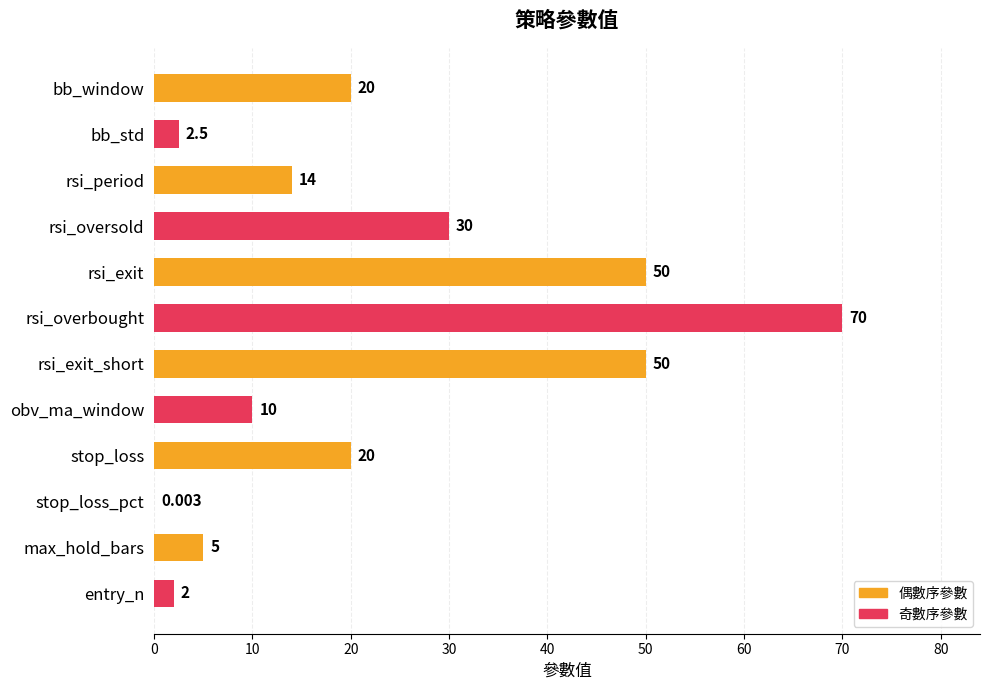

Between rsi_overbought and rsi_period, which is larger?

rsi_overbought